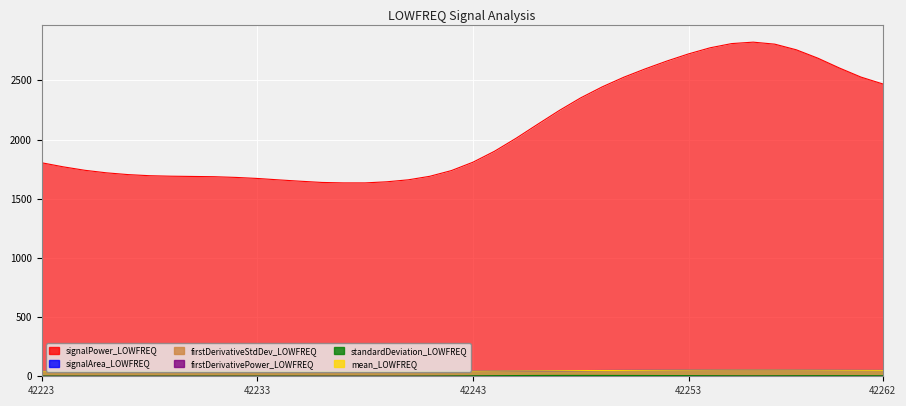

Between which two adjacent categories do signalArea_LOWFREQ and mean_LOWFREQ first intersect?

42226 and 42227